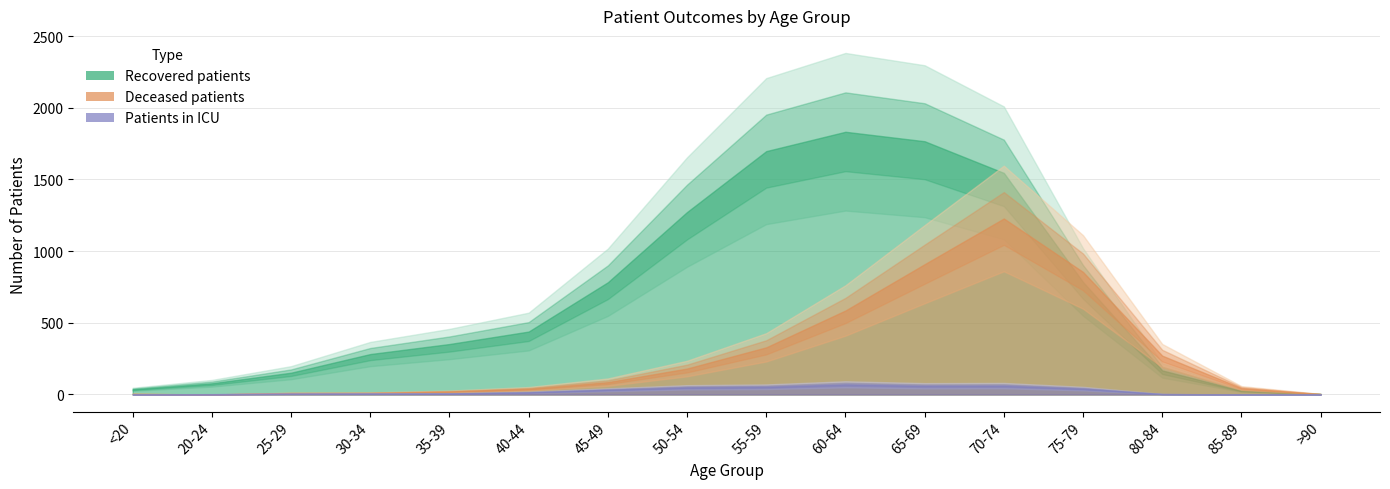

What is the spread (max minus min) of values at 60-64?

1762